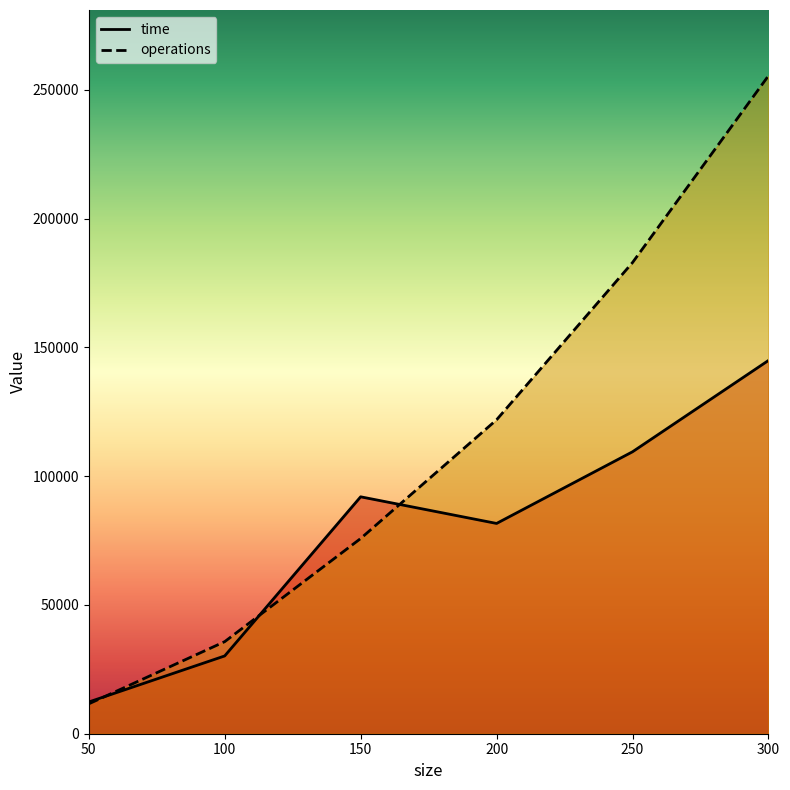

At which label does time first exceed 92010?

250